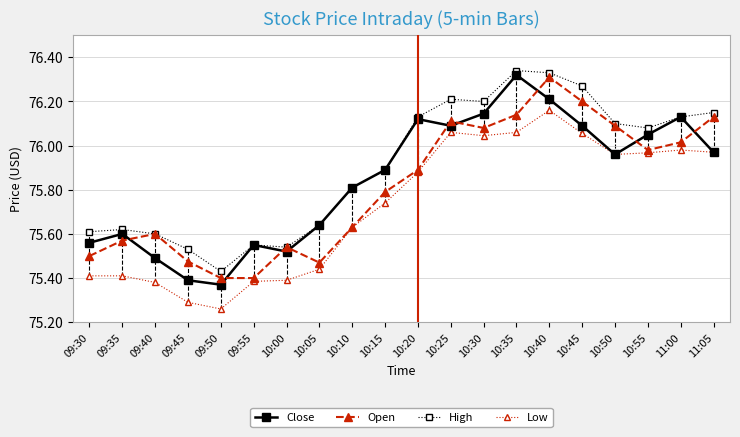

Which series has the widest spread of values?

Close